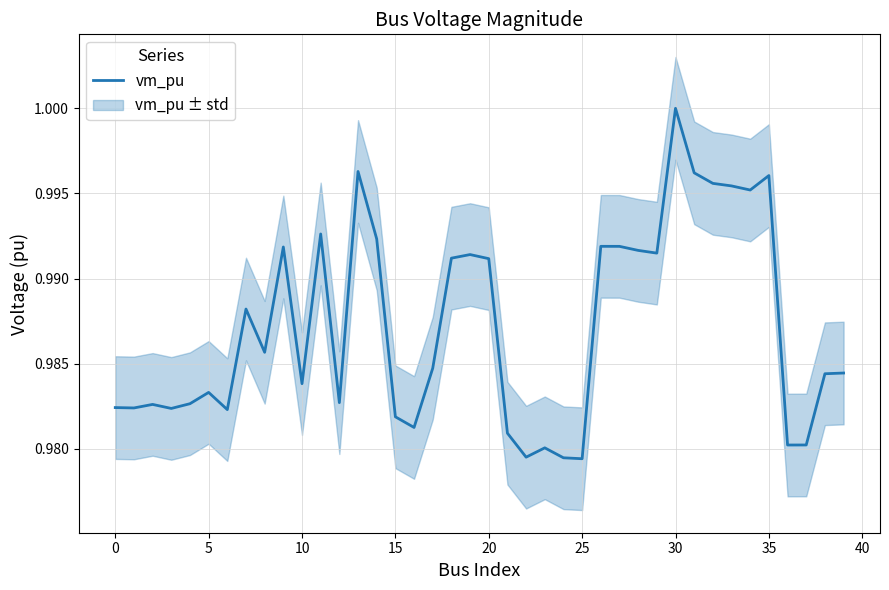

Where is the data nearest to the value 0?

25